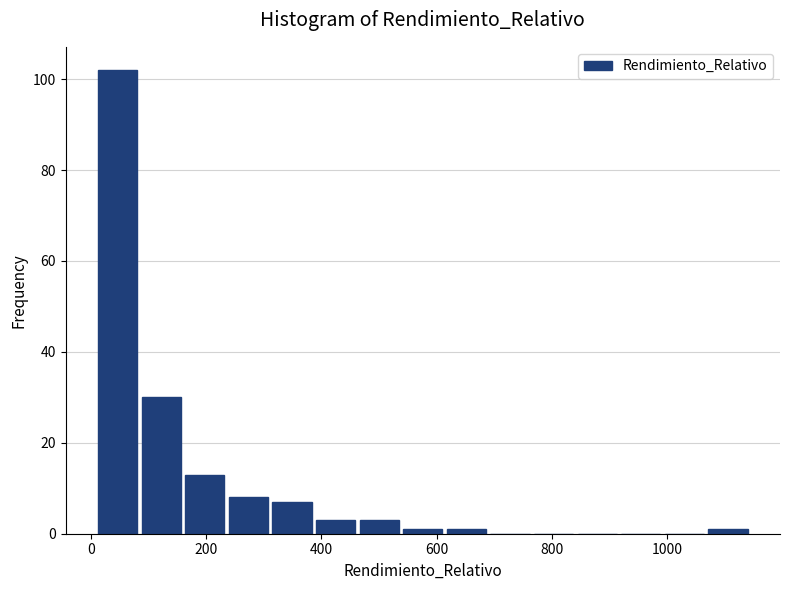

Around what value on the x-axis is the tallest bar? Give the approximate position of its centre, as read against the axis.

40